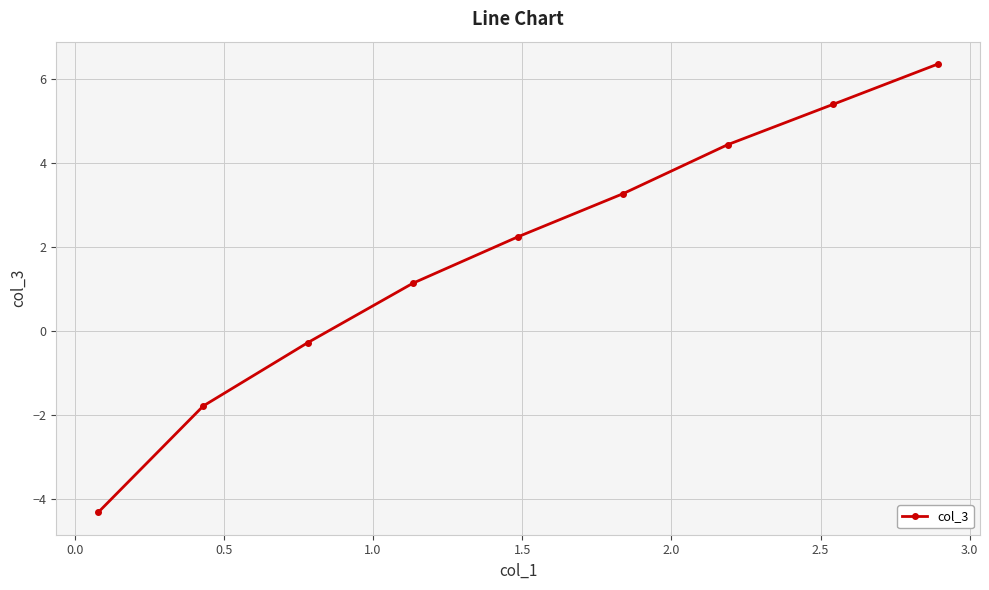

What is the value of the 2nd point from the left?

-1.8